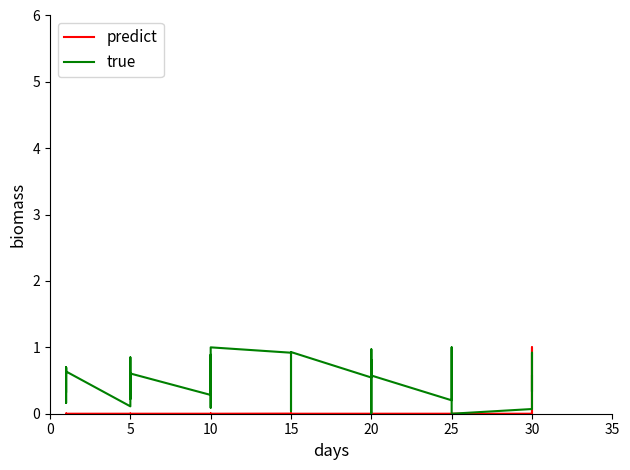

How many intersections are there between true and predict?

2